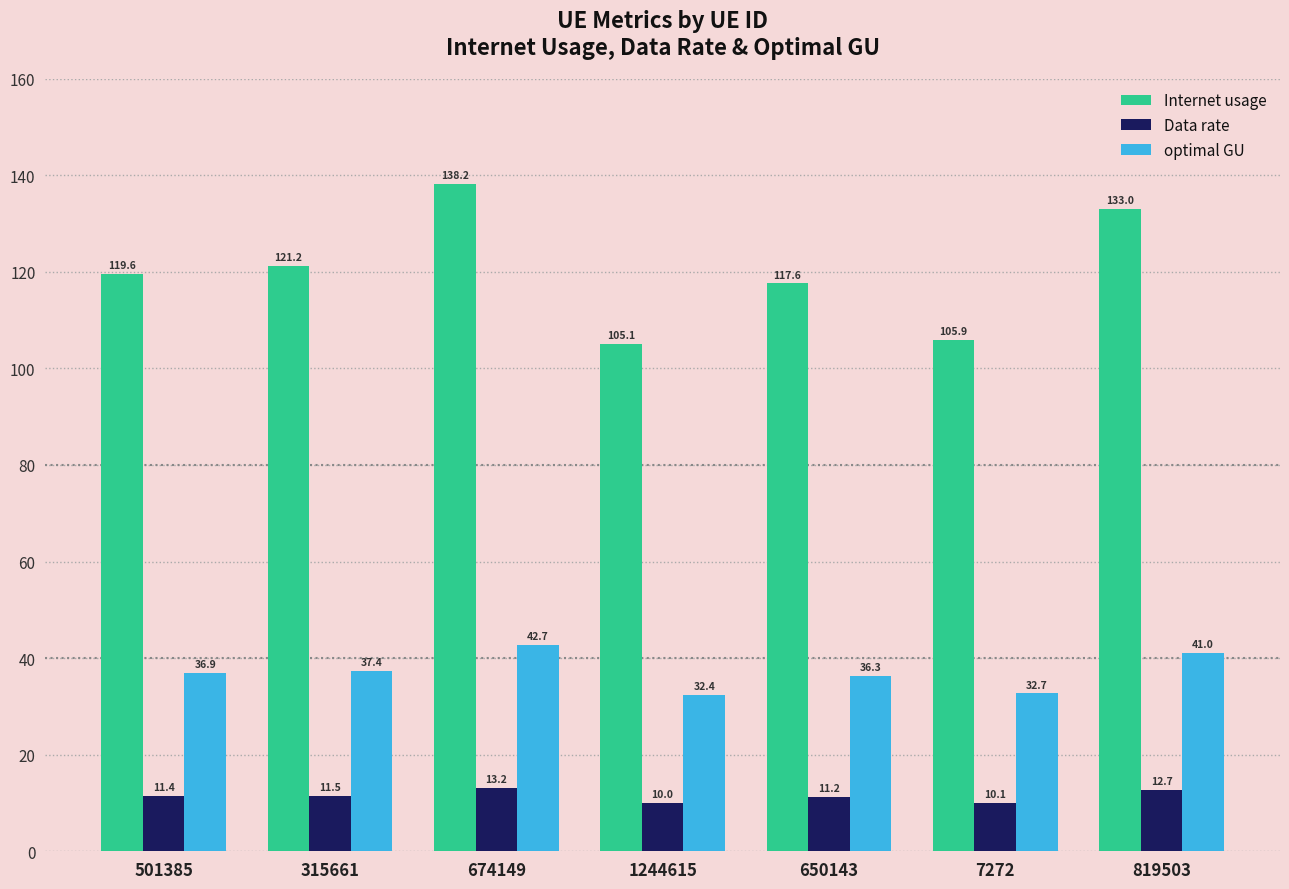

Is the value of Data rate at 674149 greater than the value of Internet usage at 1244615?

No